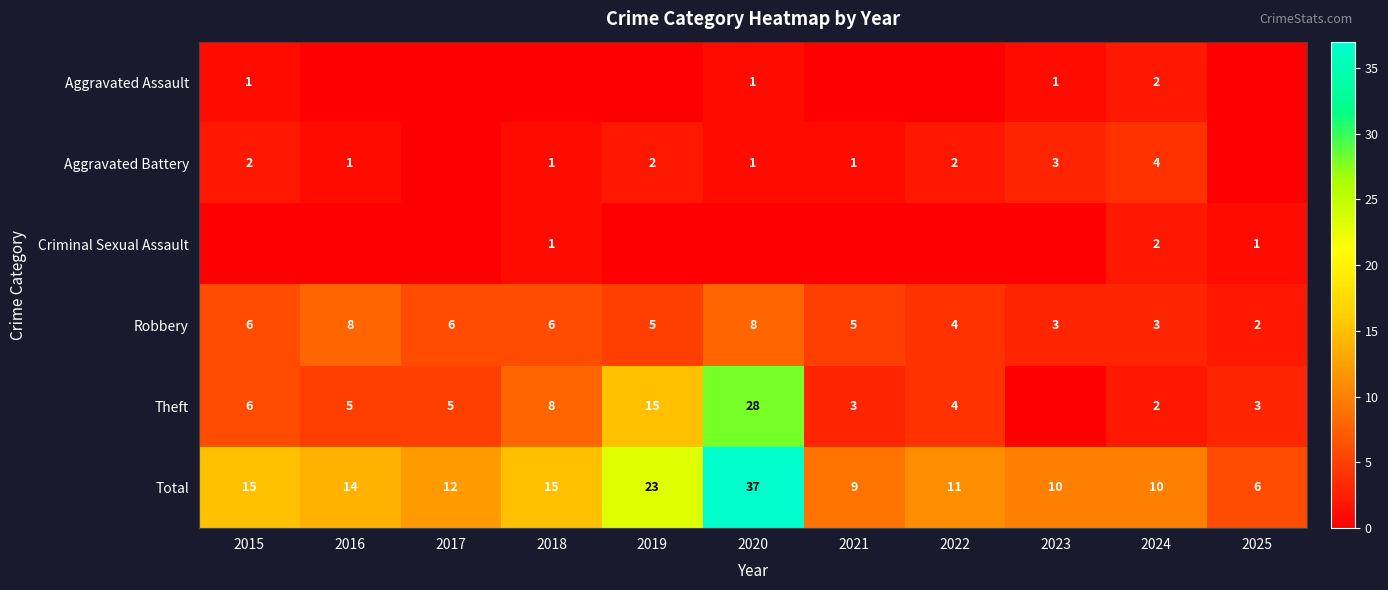

The Theft series shows 3 at 2017. True or false?

False